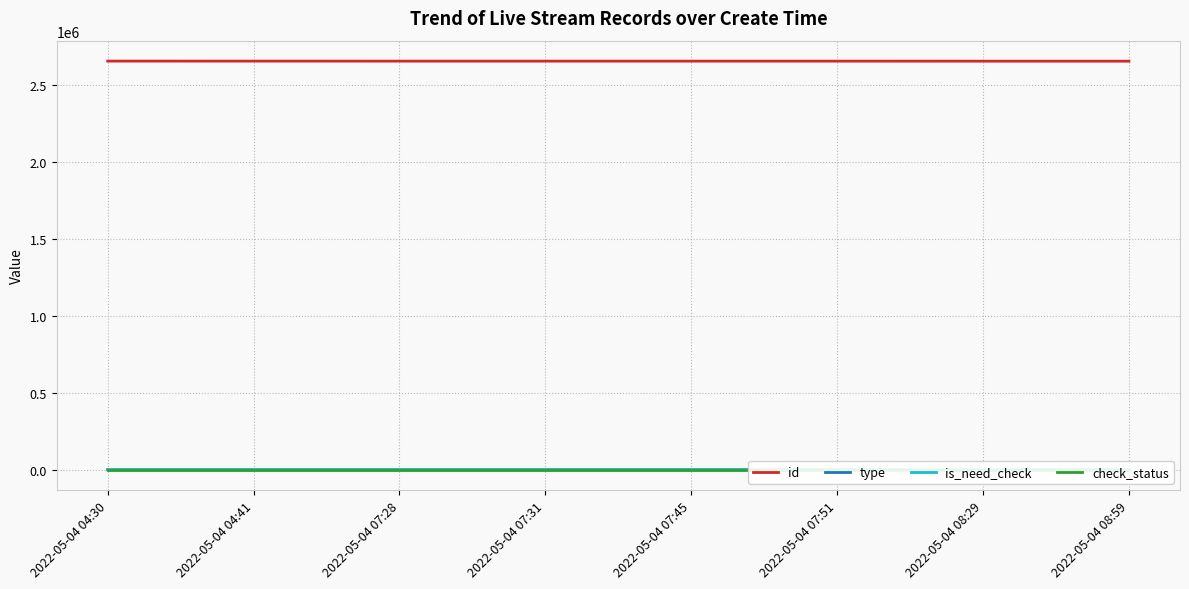

List the series in order of their peak value, highest first.

id, type, is_need_check, check_status